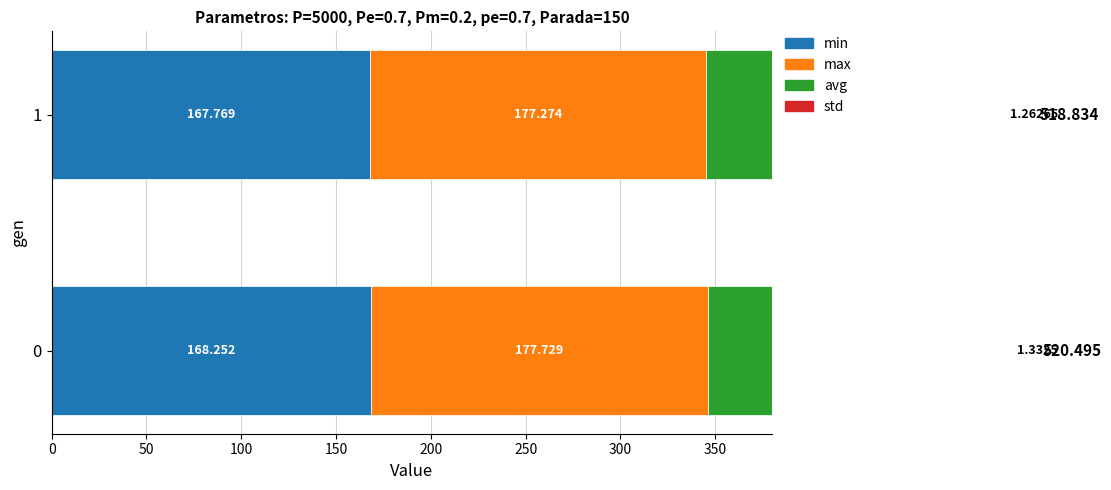

The avg series shows 173.2 at 0. True or false?

True